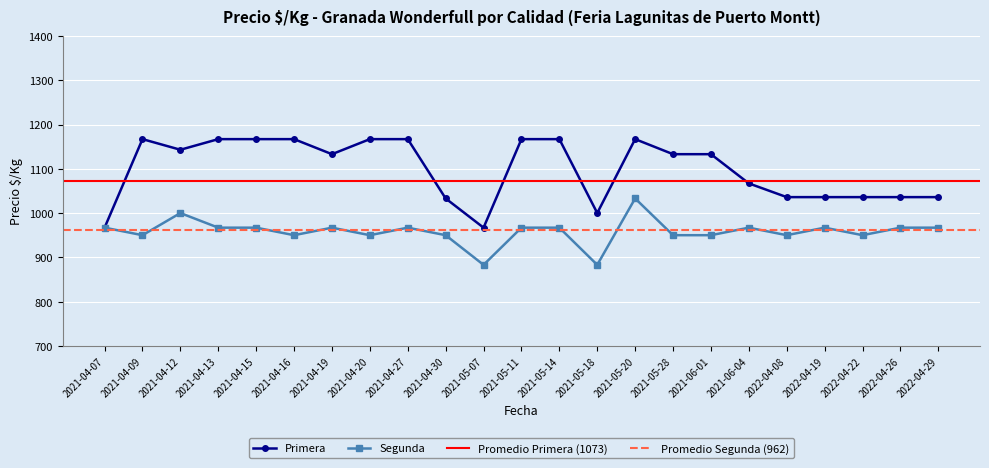

The value of Primera at 2021-05-28 is 1133. True or false?

True